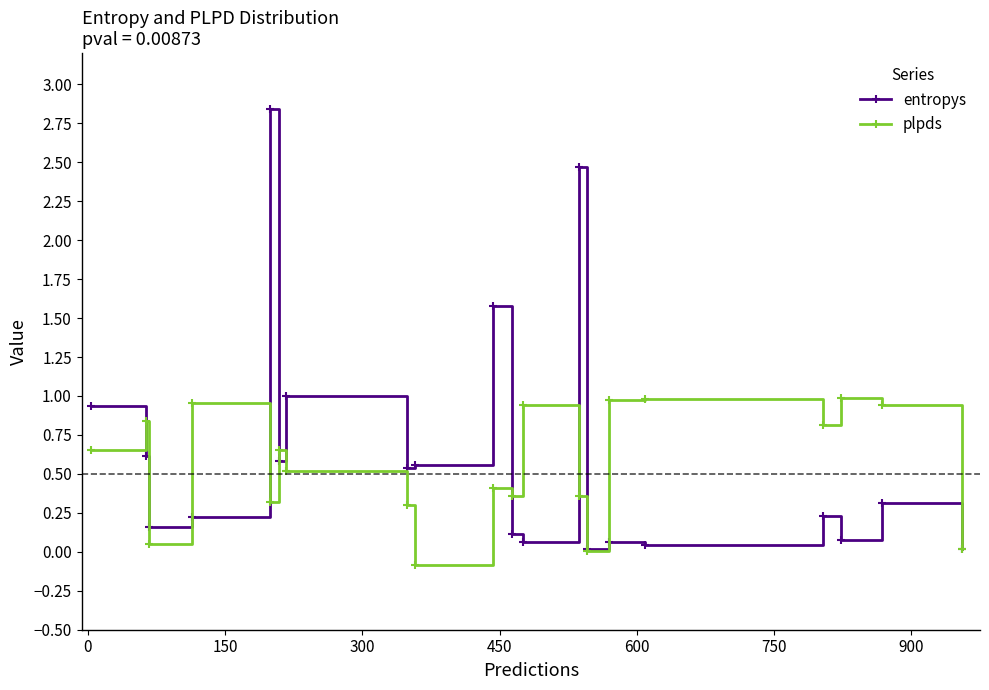

True or false: entropys has more than 0 points higher than both neighbors.

True